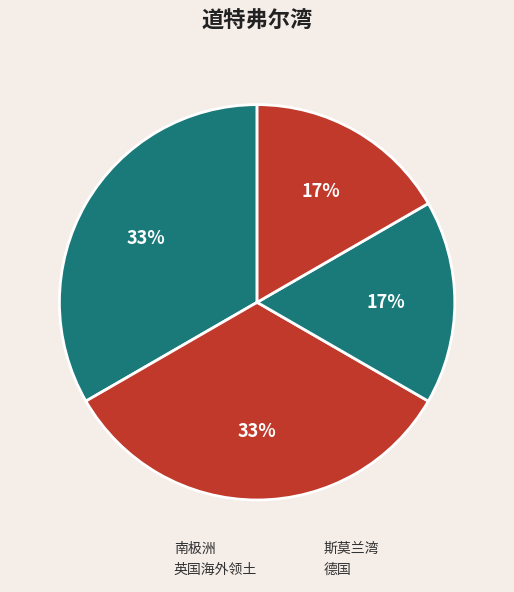

How many segments does this pie chart have?

4